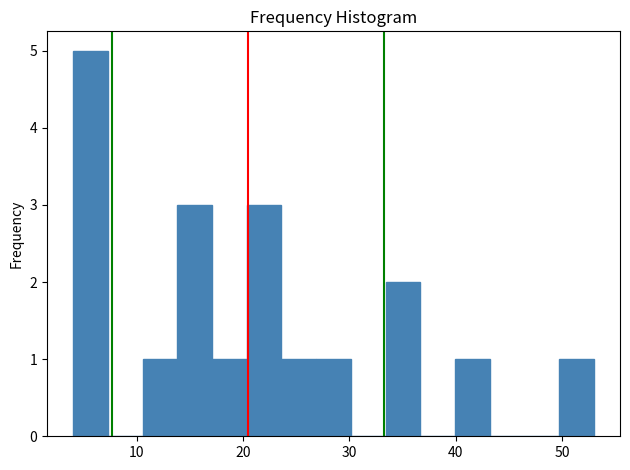

Read against the x-axis, roughly where is the centre of the tallest bar?

6